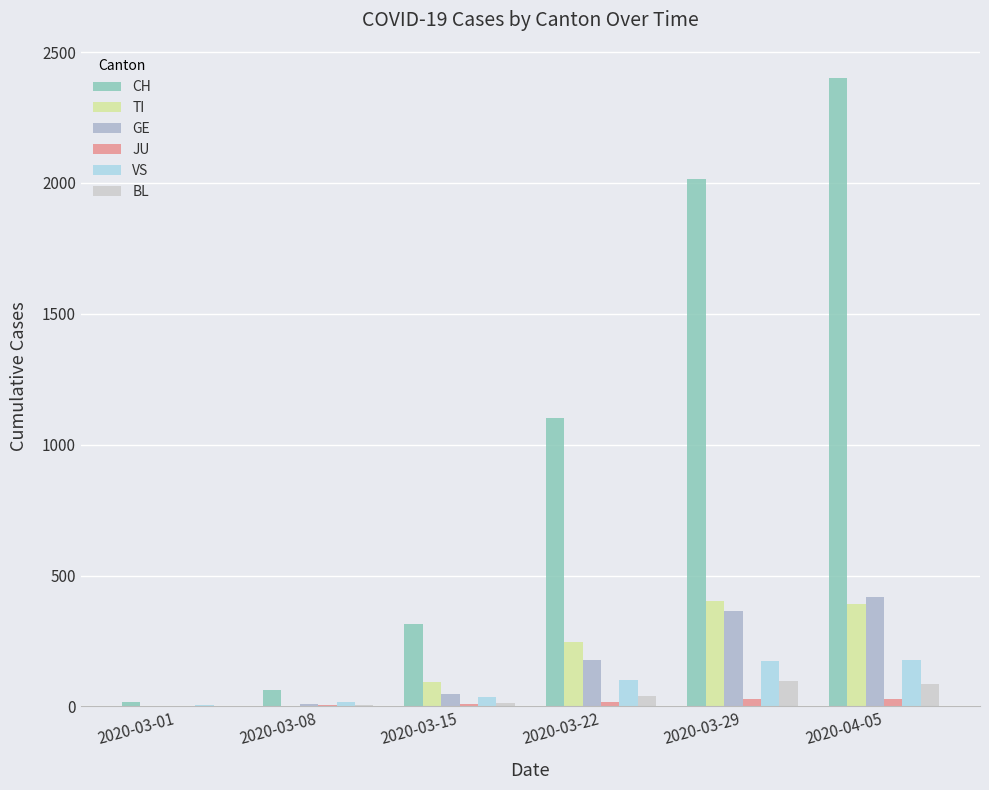

Count the number of categories in the chart.

6